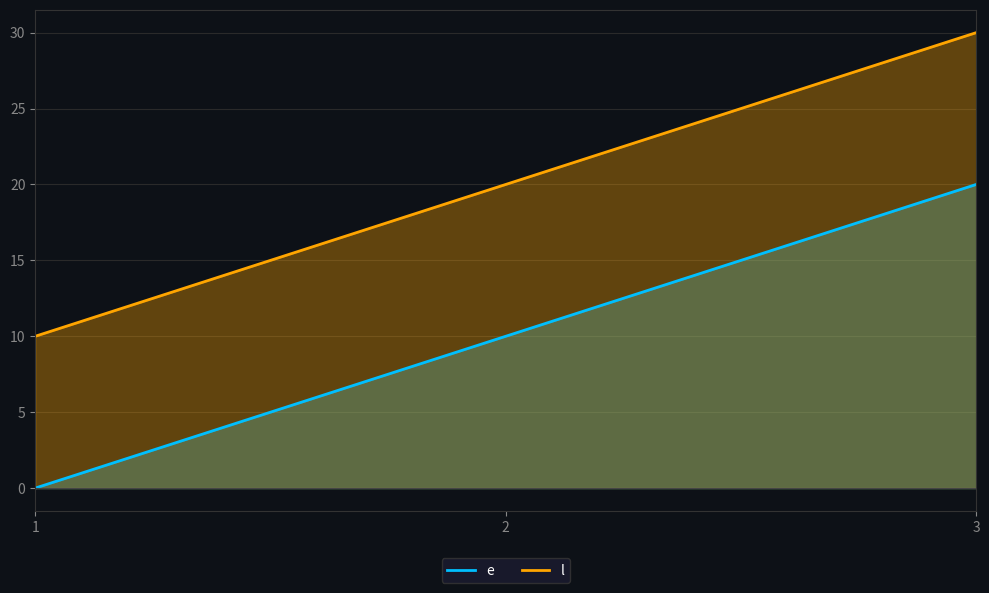

List the labels in order of e value, largest first.

3, 2, 1